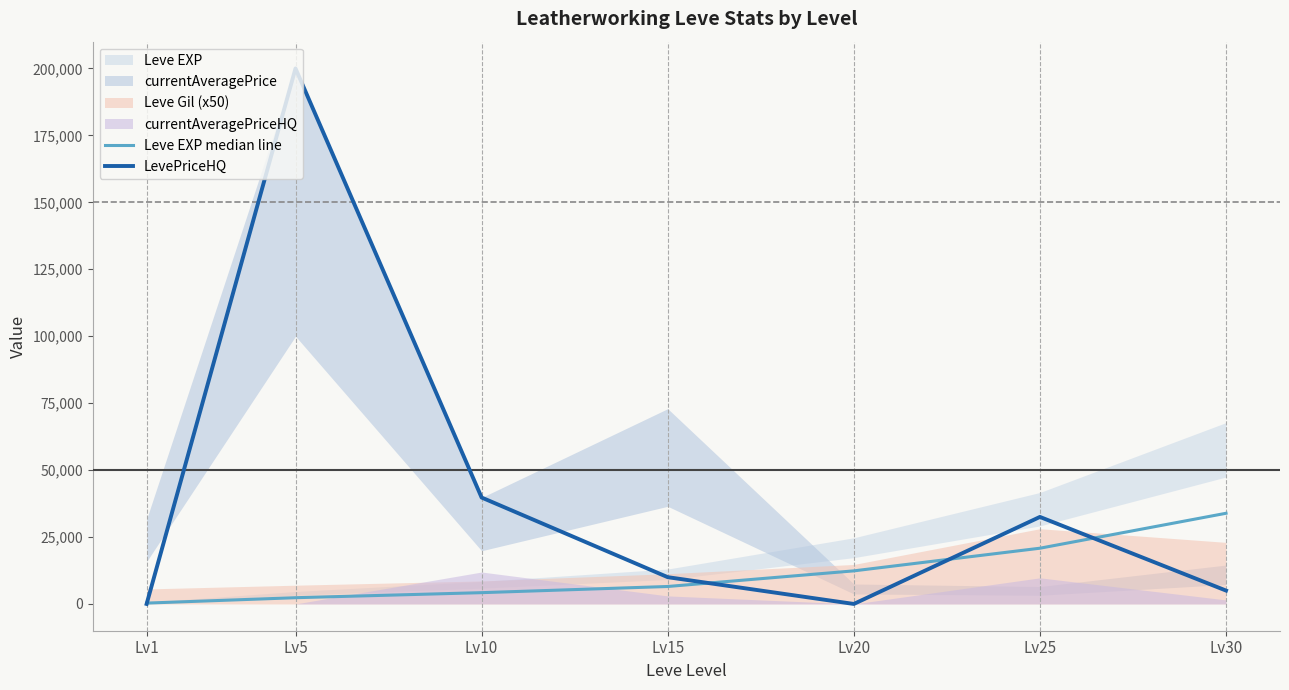

What is the maximum value shown in the chart?

200000